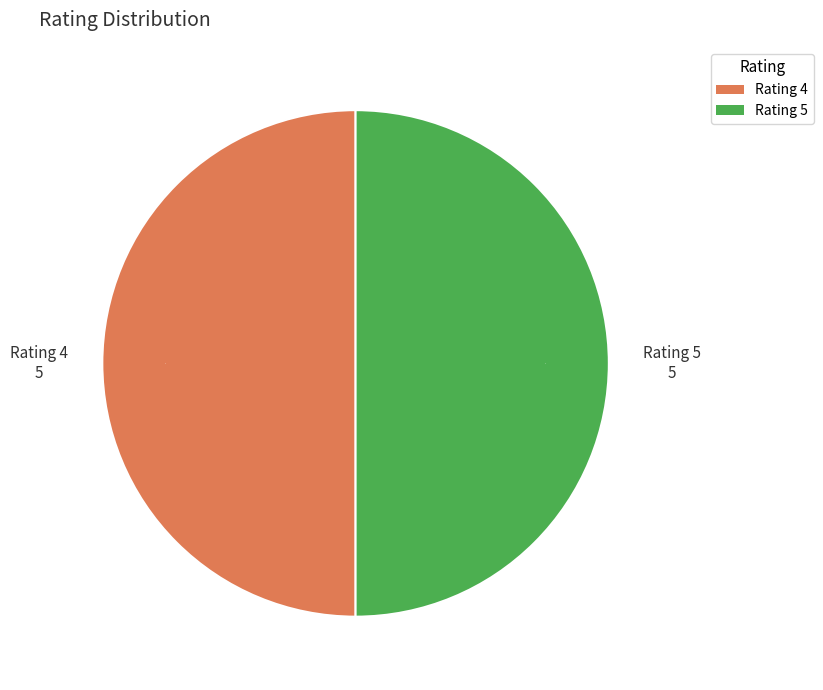

True or false: Rating 4 accounts for 64% of the total.

False